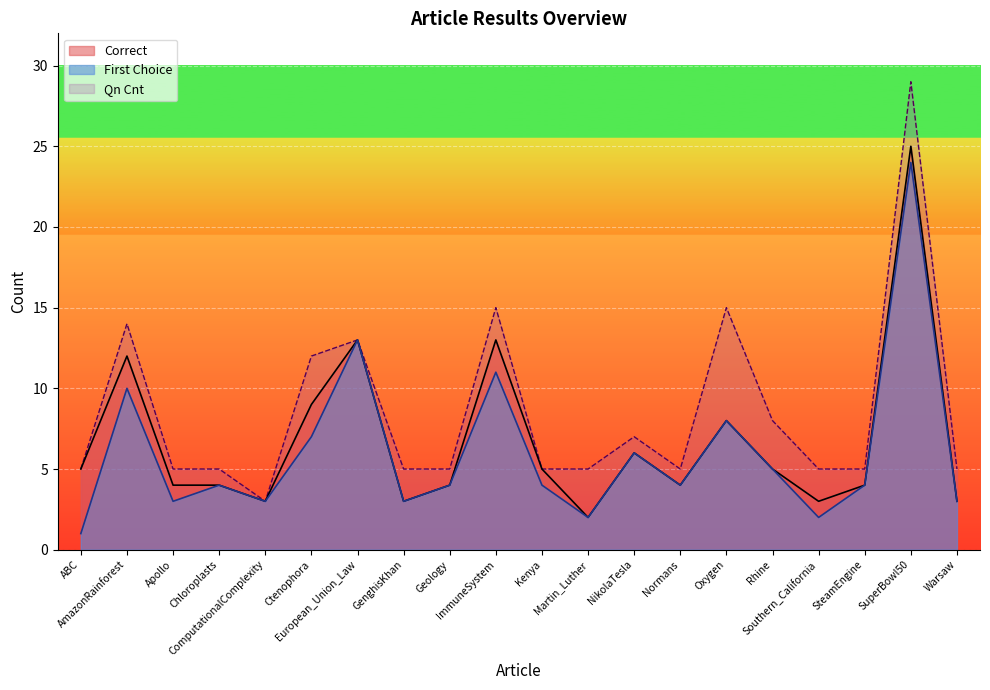

How many series are shown in this chart?

3